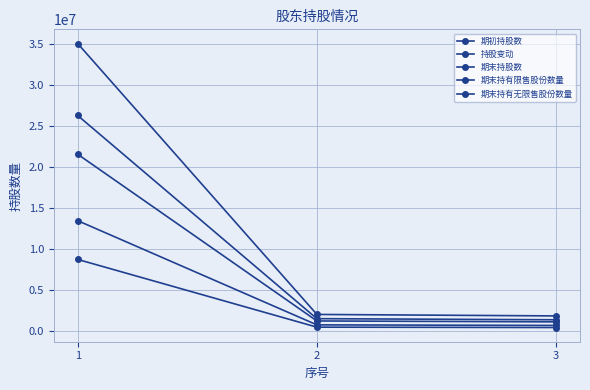

At which category does the chart reach its minimum across all series?

3